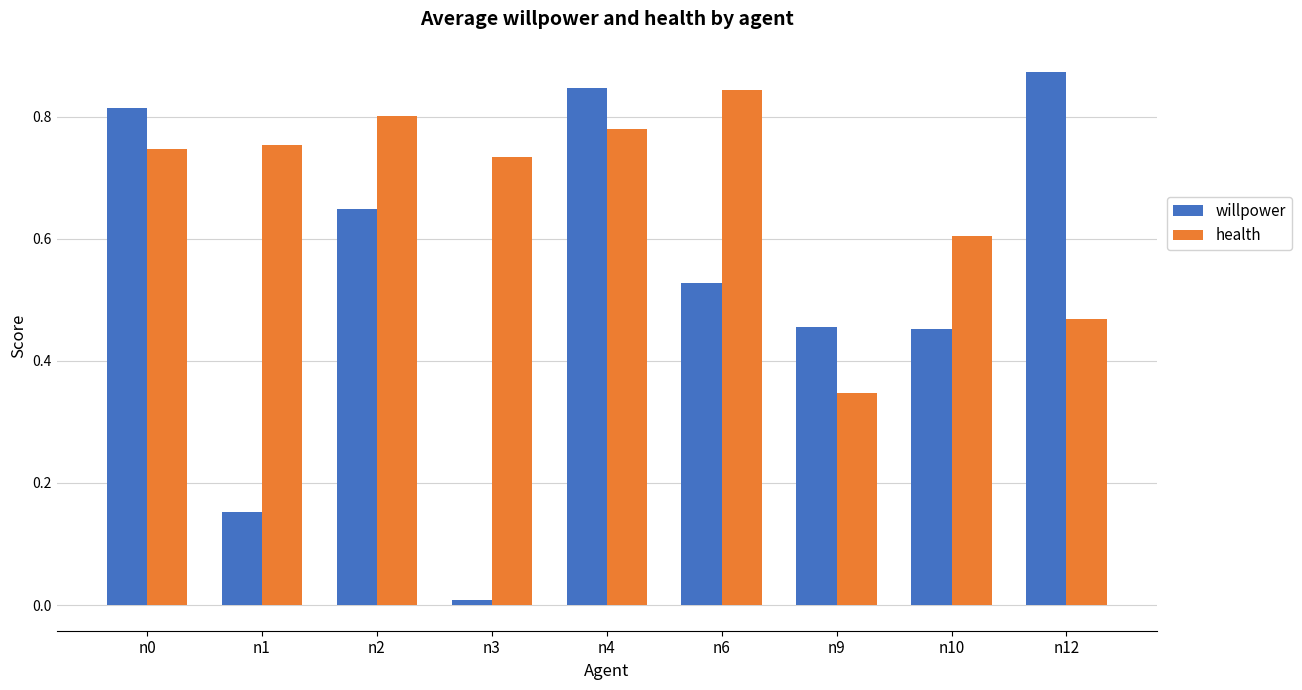

What is the sum of the willpower values at n0 and n6?

1.3